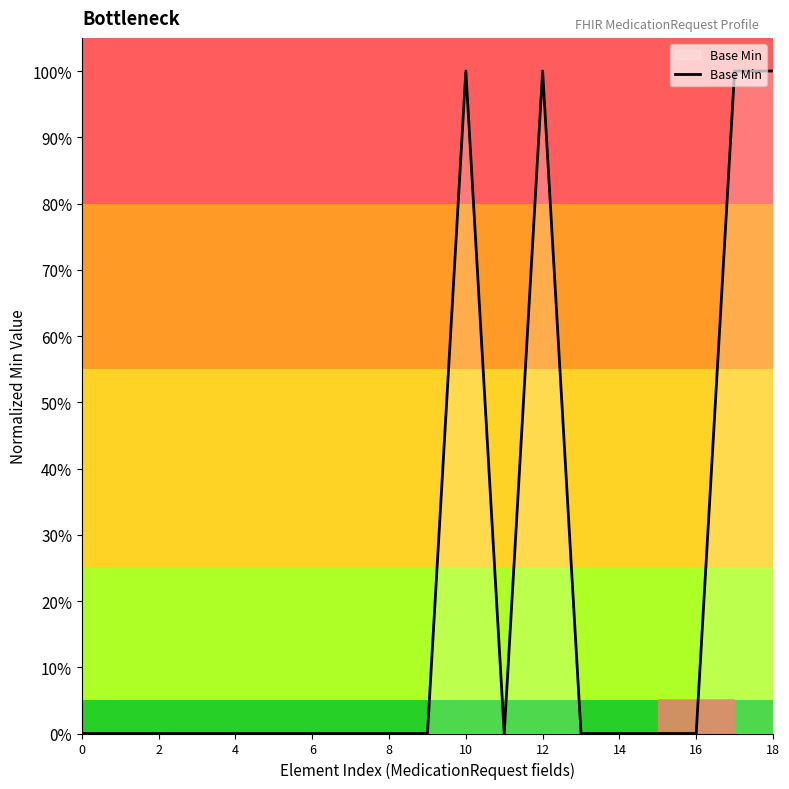

How many values are between 0 and 1?

19